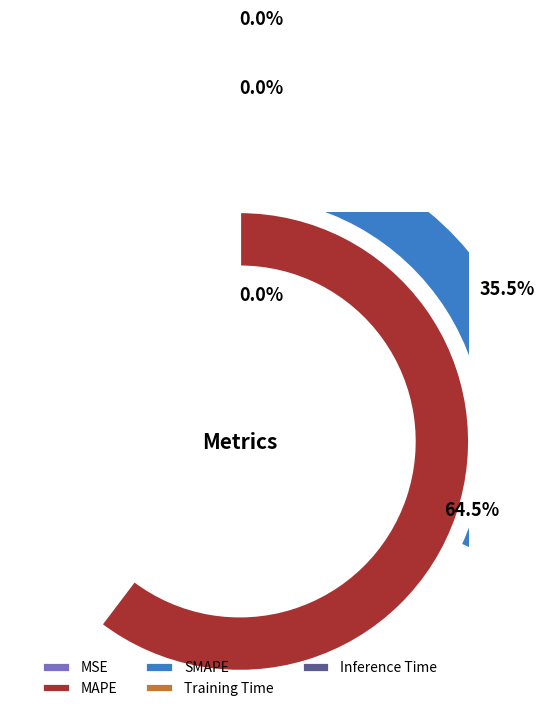

How much of the chart is everything except SMAPE?

64.5%